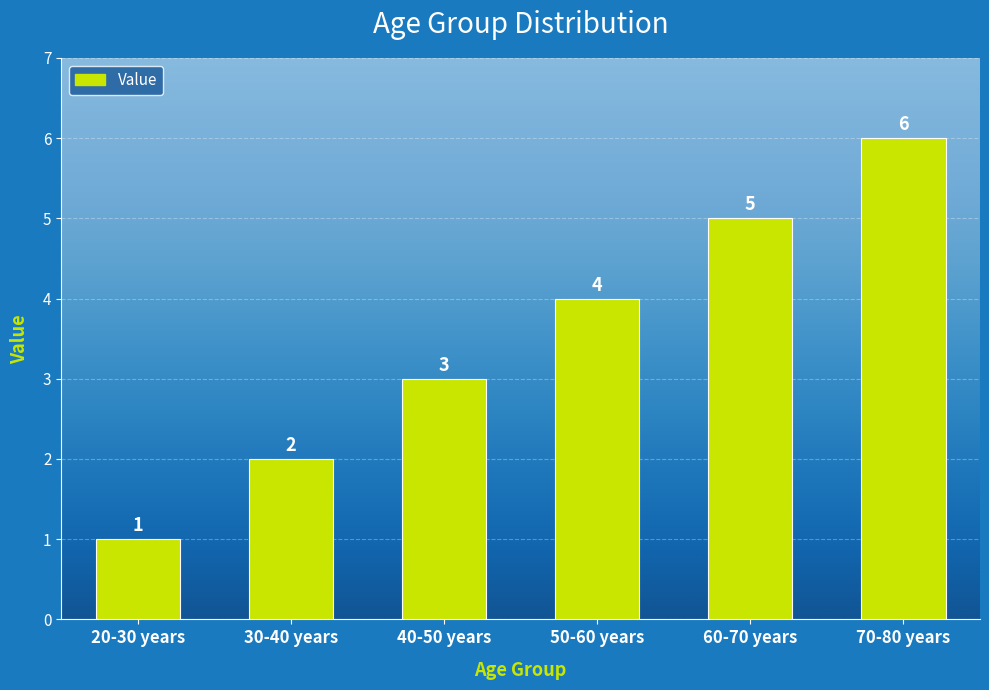

Reading left to right, what are all the values shown in this chart?

20-30 years=1	30-40 years=2	40-50 years=3	50-60 years=4	60-70 years=5	70-80 years=6